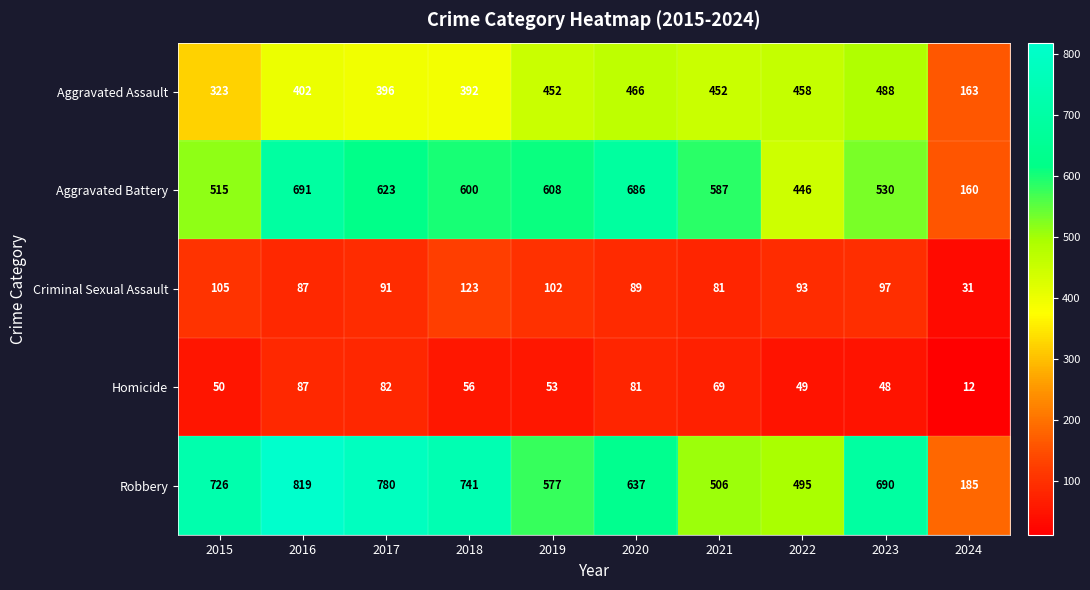

Which series changed the most between 2017 and 2018?

Robbery